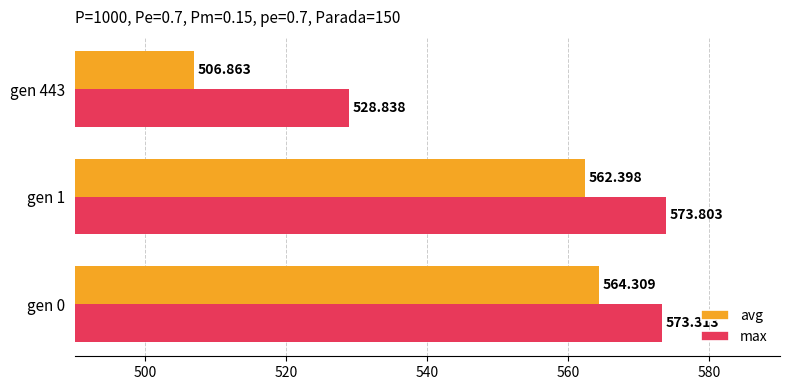

Rank the series by their average value, from lowest to highest.

avg, max